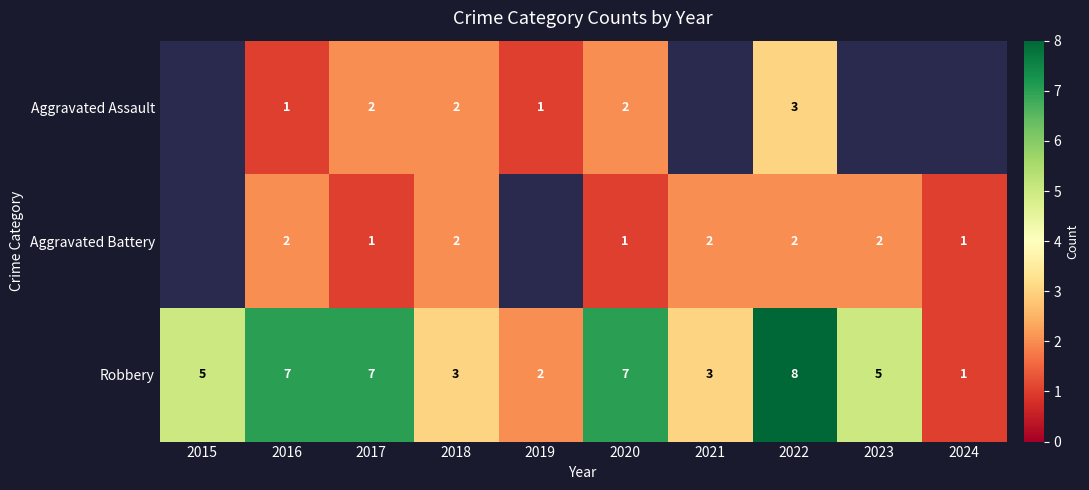

Between 2021 and 2022, which is larger?

2022